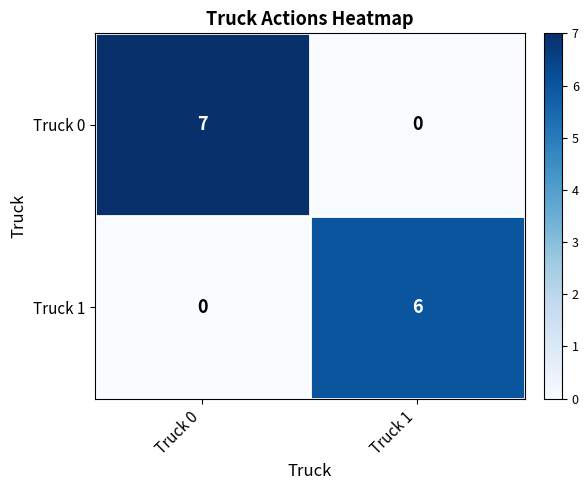

What is the maximum value for Truck 0?

7